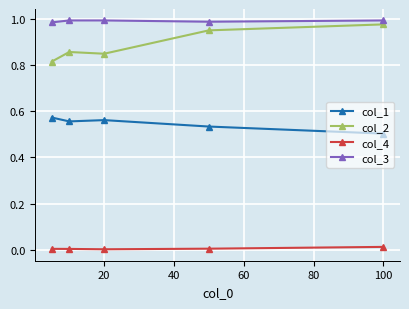

True or false: col_1 and col_4 intersect in this chart.

False